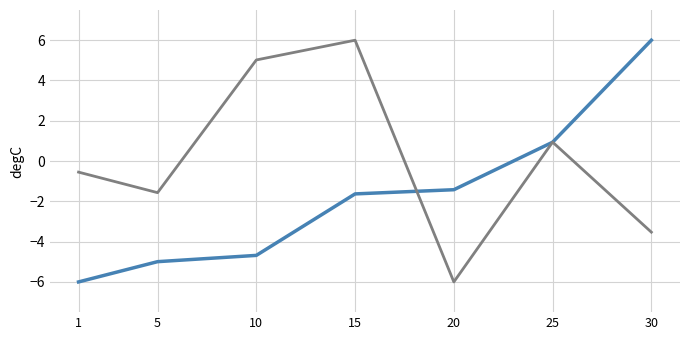

At which category is the sum across all series the highest?

15